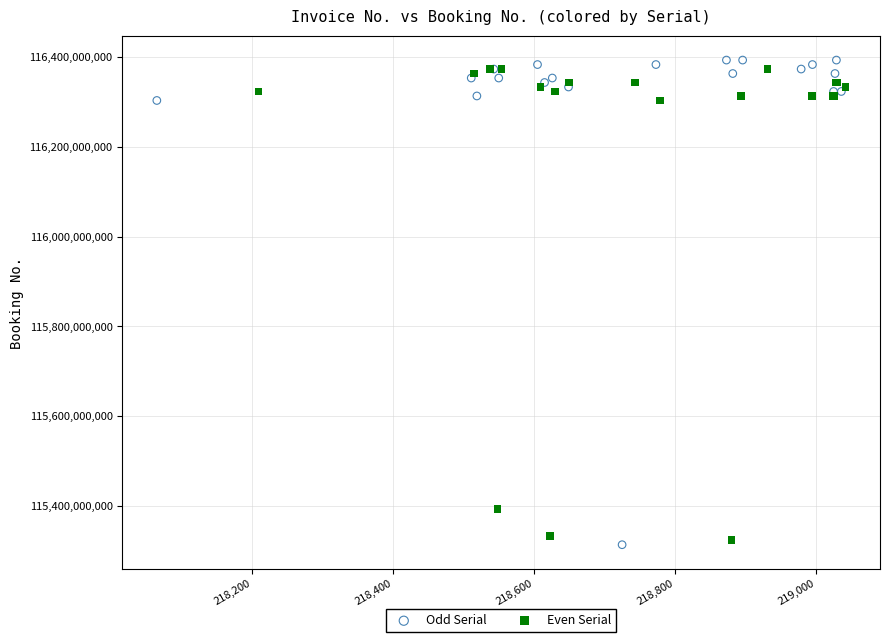

What are all the series names shown in the legend?

Odd Serial, Even Serial